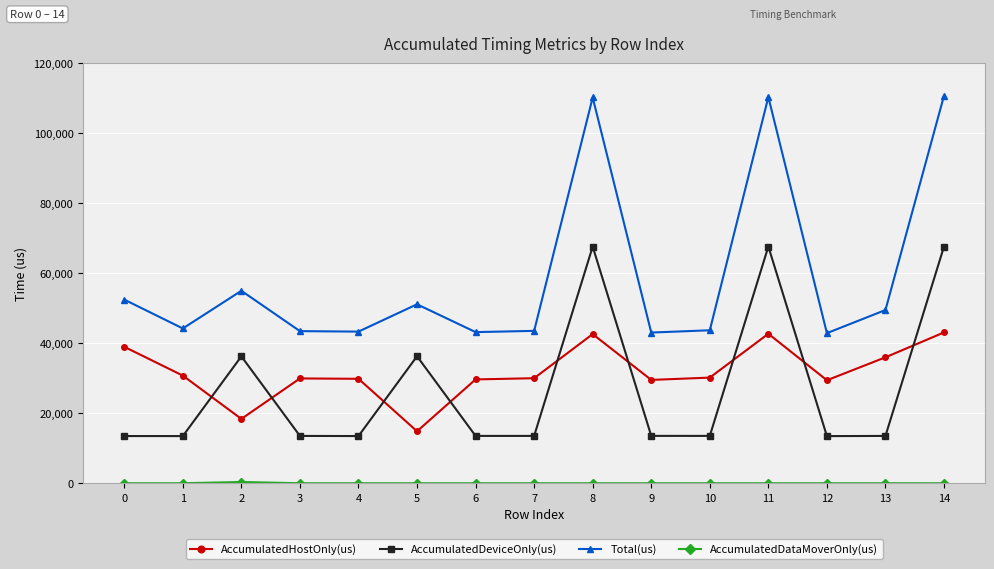

What is the spread (max minus min) of values at 4?

43320.0